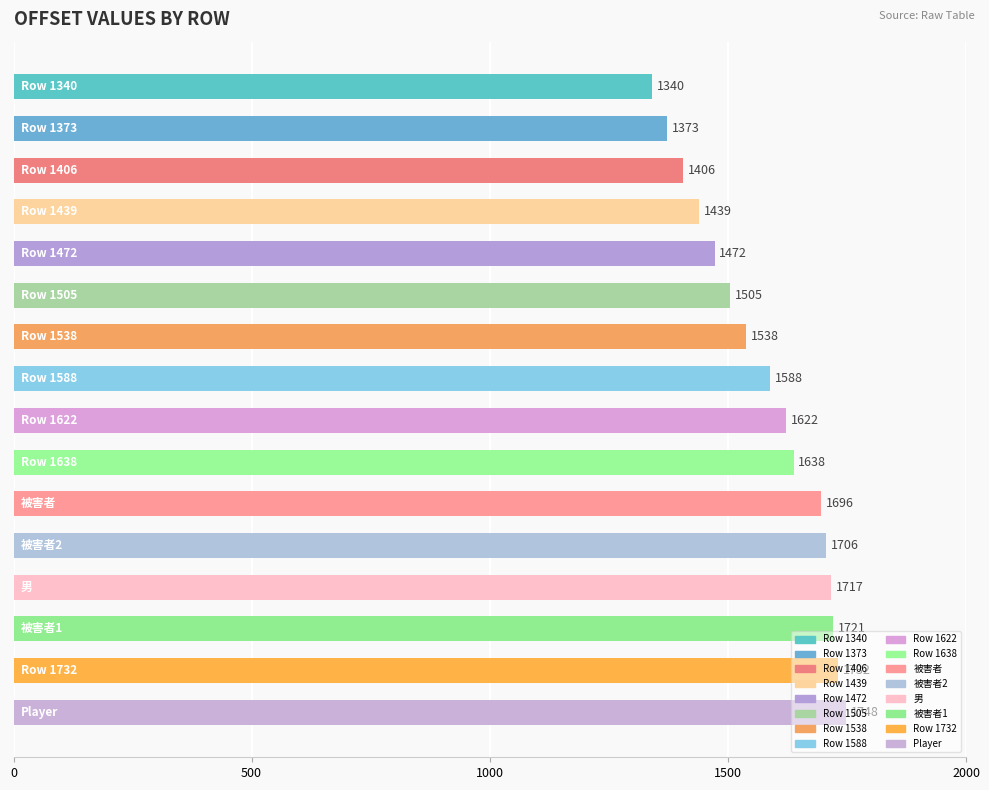

What is the value of the 14th bar from the top?

1721